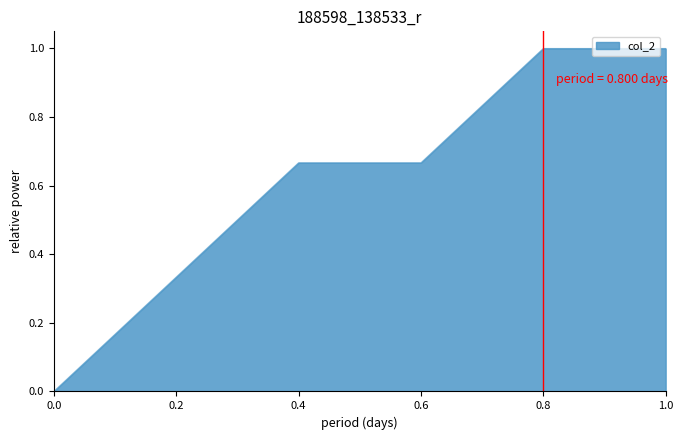

What is the sum of all values?

3.7